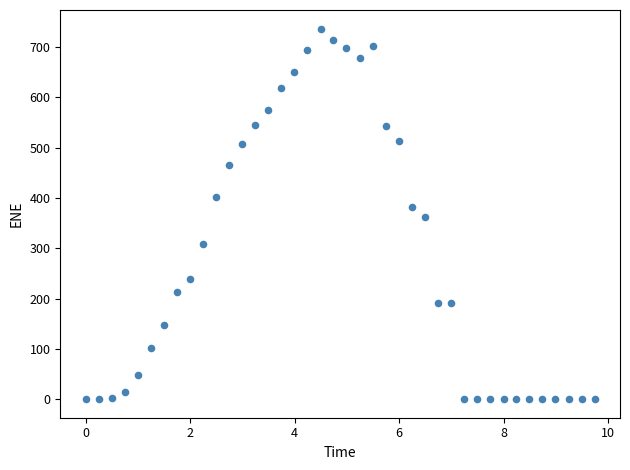

What is the range of Y values (max minus min)?

736.7